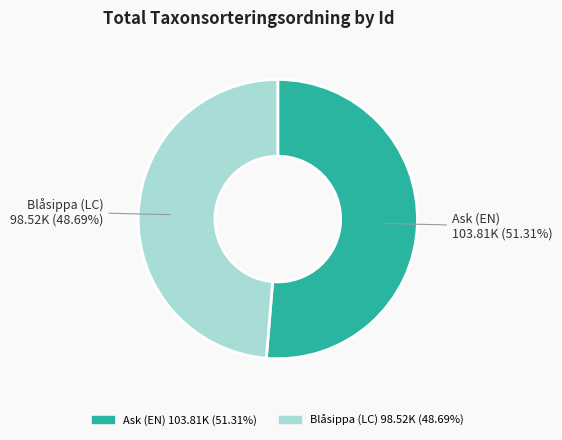

Rank the categories by value from highest to lowest.

Ask (EN) 103.81K (51.31%), Blåsippa (LC) 98.52K (48.69%)